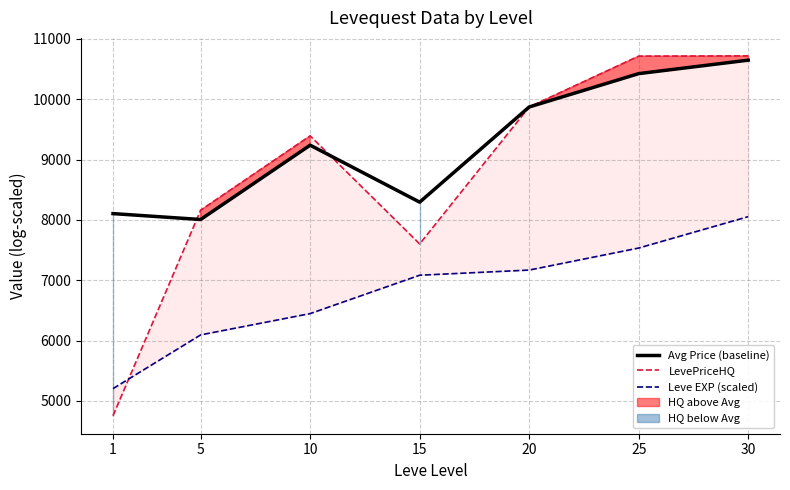

Which has a higher value, 25 or 15?

25